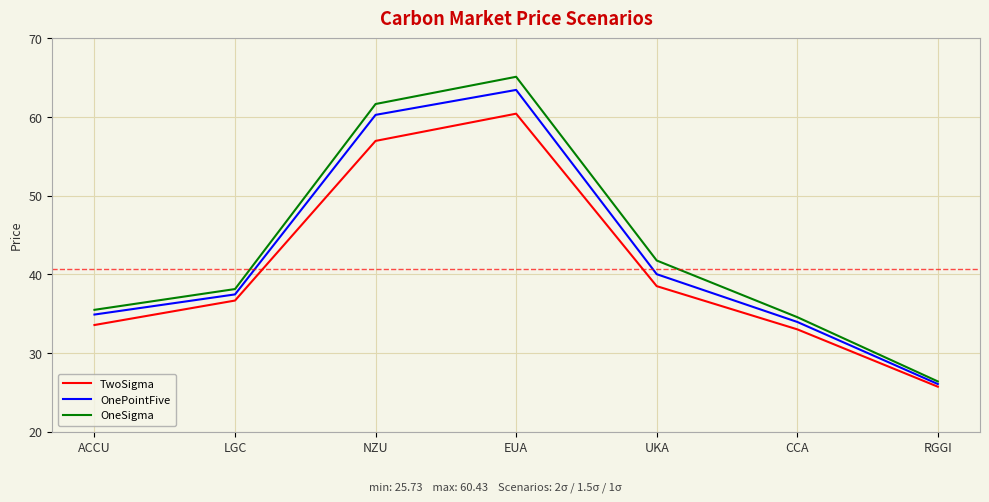

What is the difference between the maximum and minimum values in the OnePointFive series?

37.4